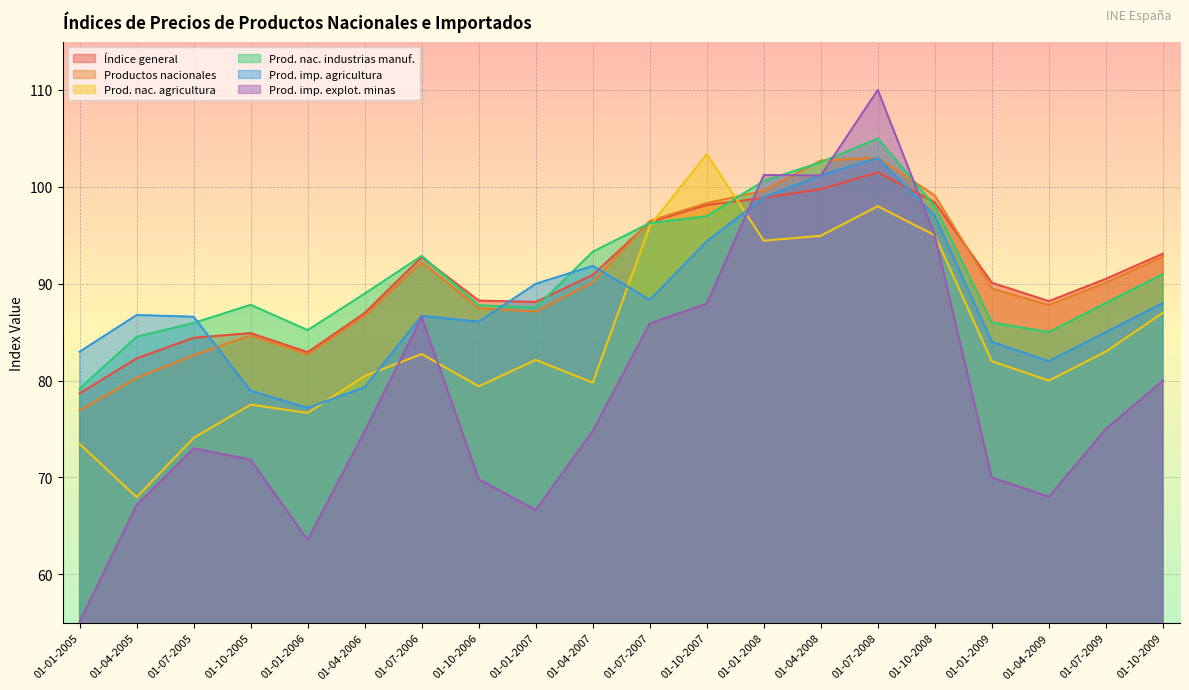

The Prod. nac. agricultura series shows 129.8 at 01-10-2008. True or false?

False